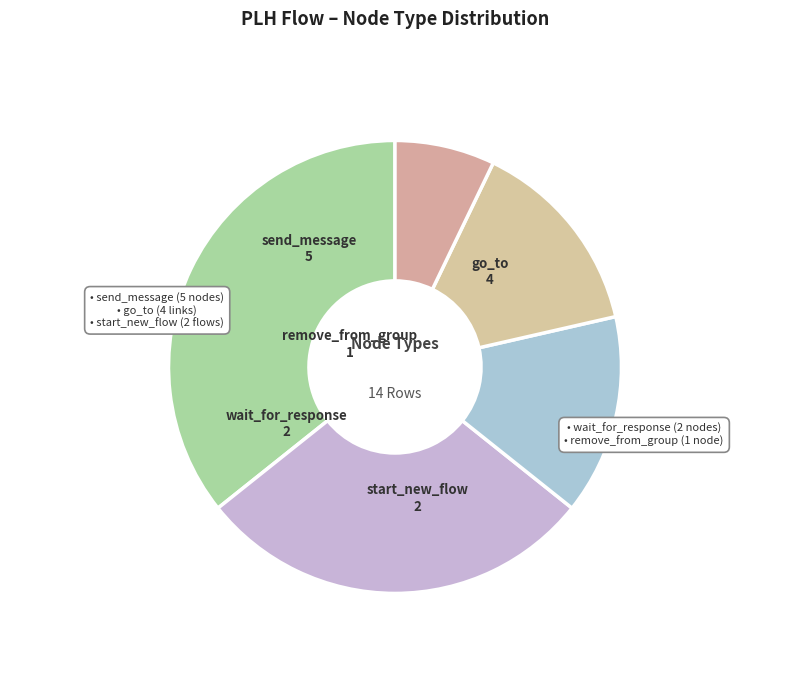

Which has a higher value, start_new_flow or go_to?

go_to